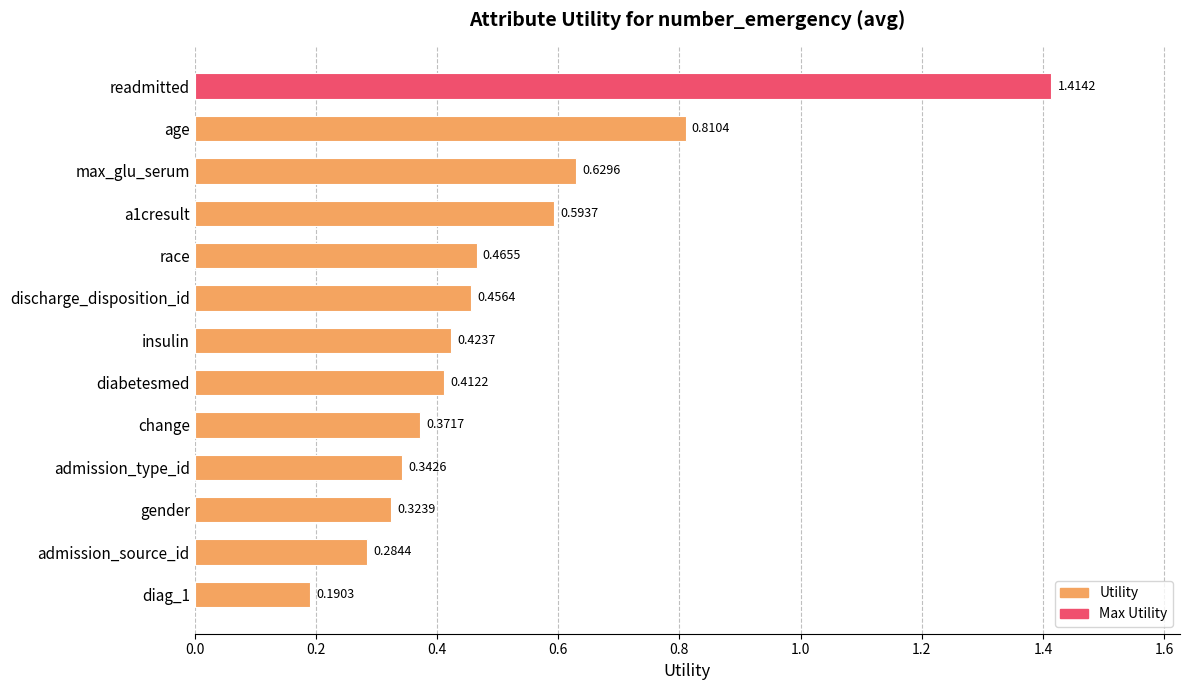

What is the label of the 9th bar from the top?

change